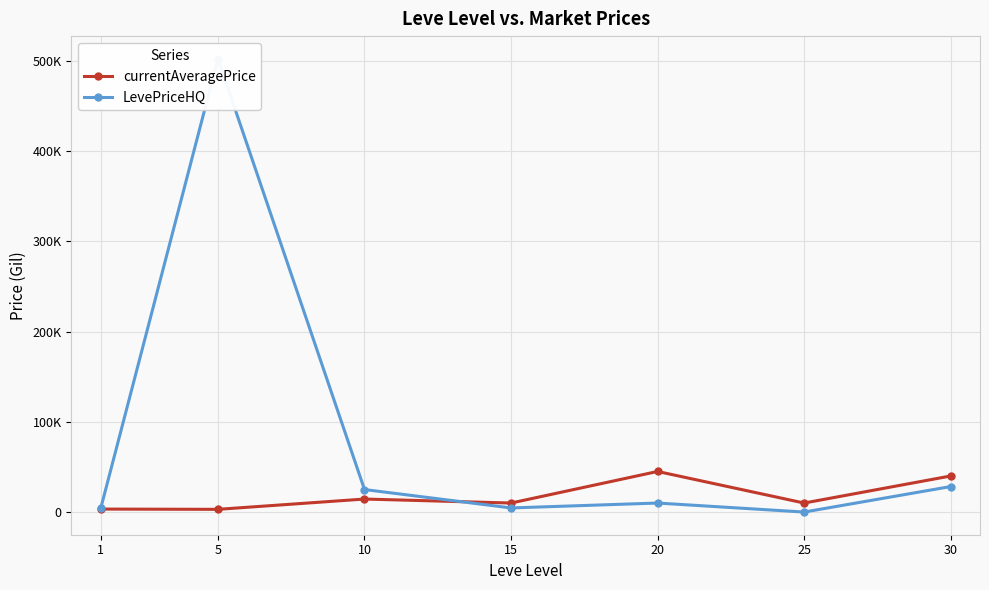

After their last crossing, which series has the higher values: currentAveragePrice or LevePriceHQ?

currentAveragePrice